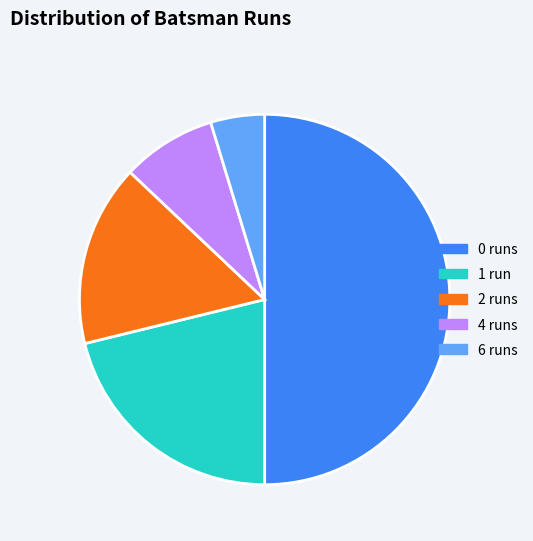

What is the ratio of the value at 0 runs to the value at 1 run?

2.4